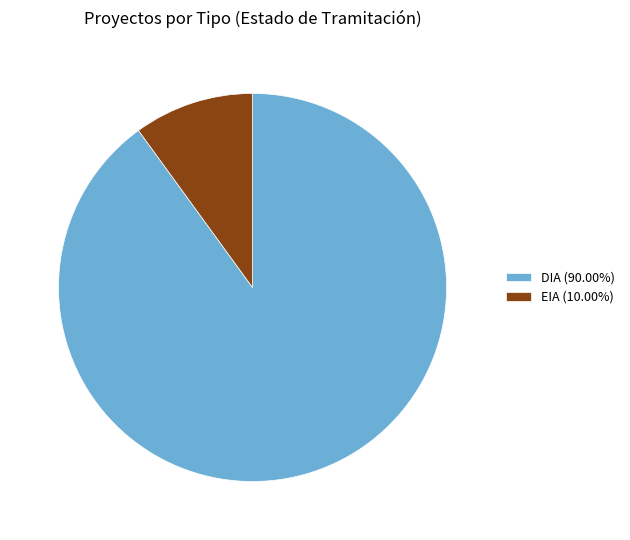

How many segments does this pie chart have?

2